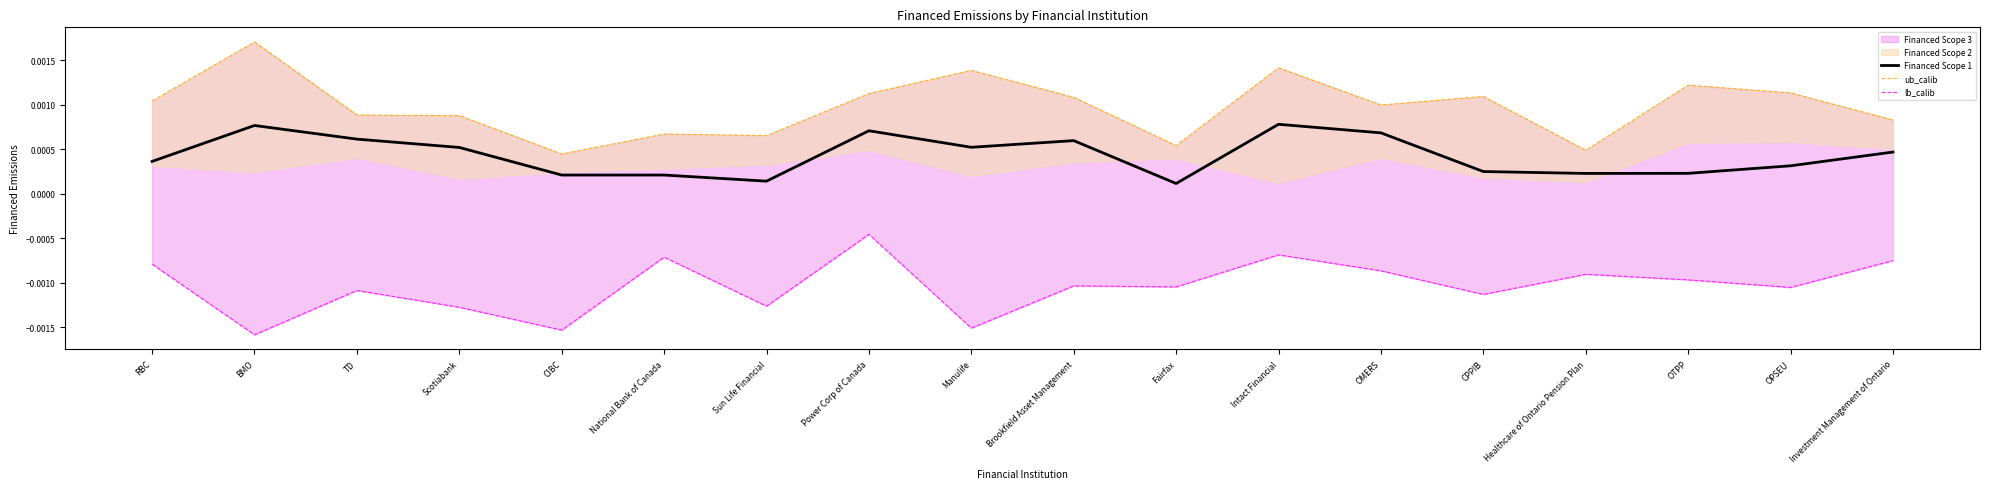

Does the chart display data point markers on the line(s)?

No